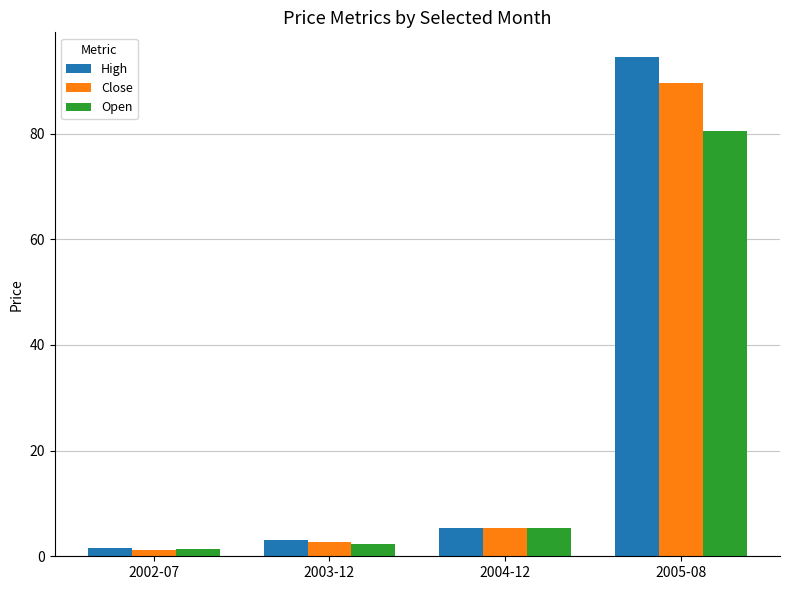

Between 2003-12 and 2005-08, which series saw the biggest shift?

High